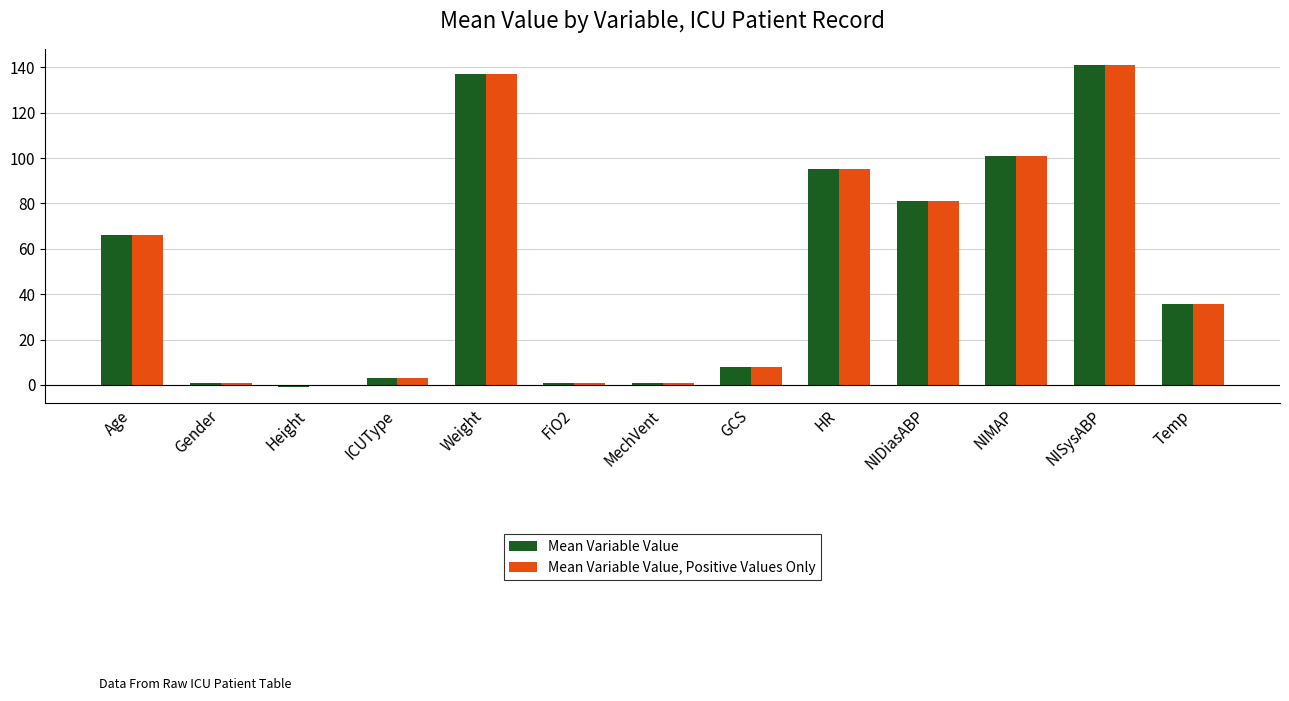

What is the difference between the Mean Variable Value, Positive Values Only values at GCS and MechVent?

7.0